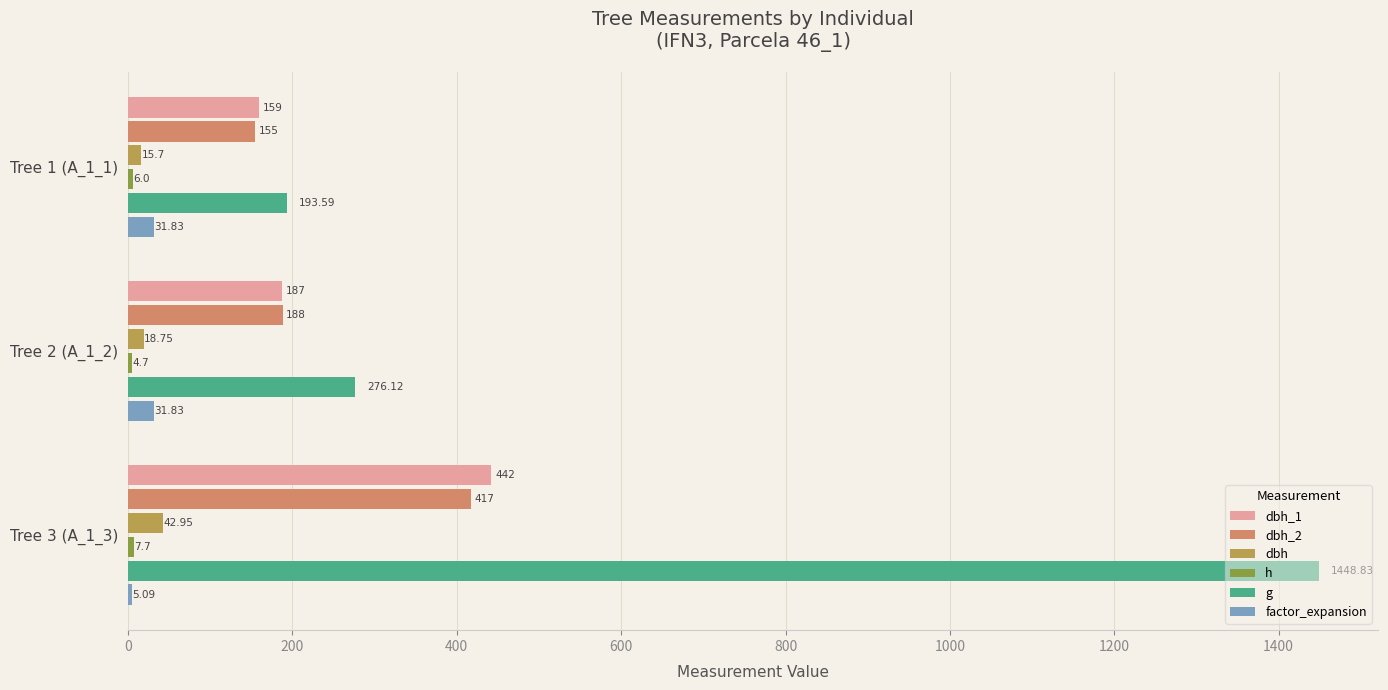

How many distinct data groups are displayed?

6